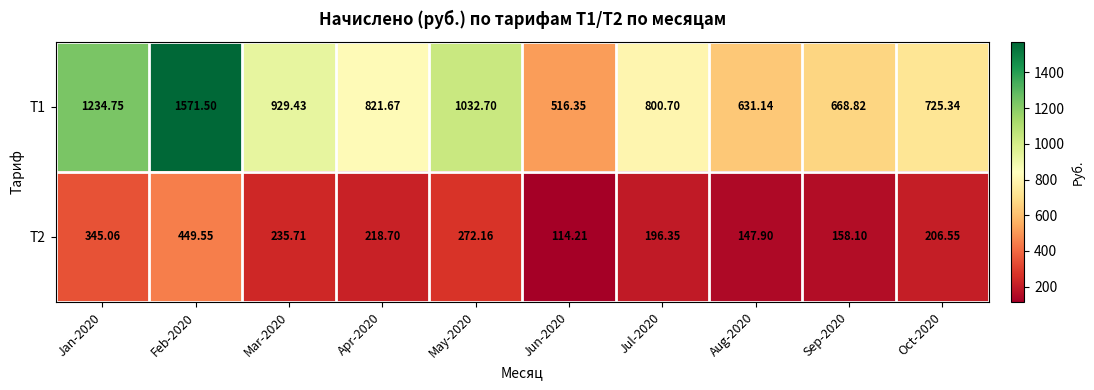

Rank the series at Jun-2020 from lowest to highest value.

Т2, Т1